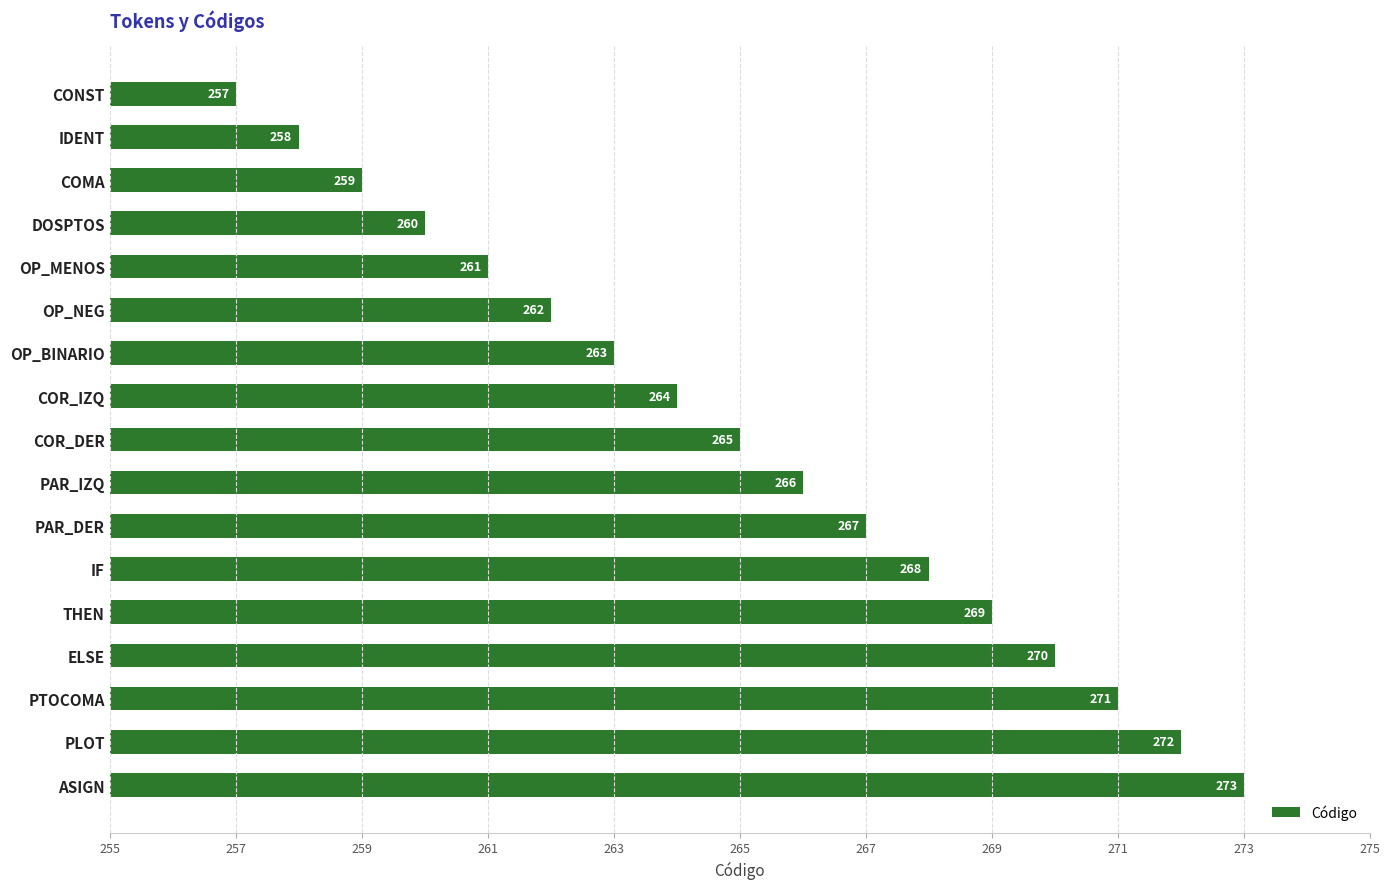

Which has a higher value, COR_IZQ or OP_BINARIO?

COR_IZQ